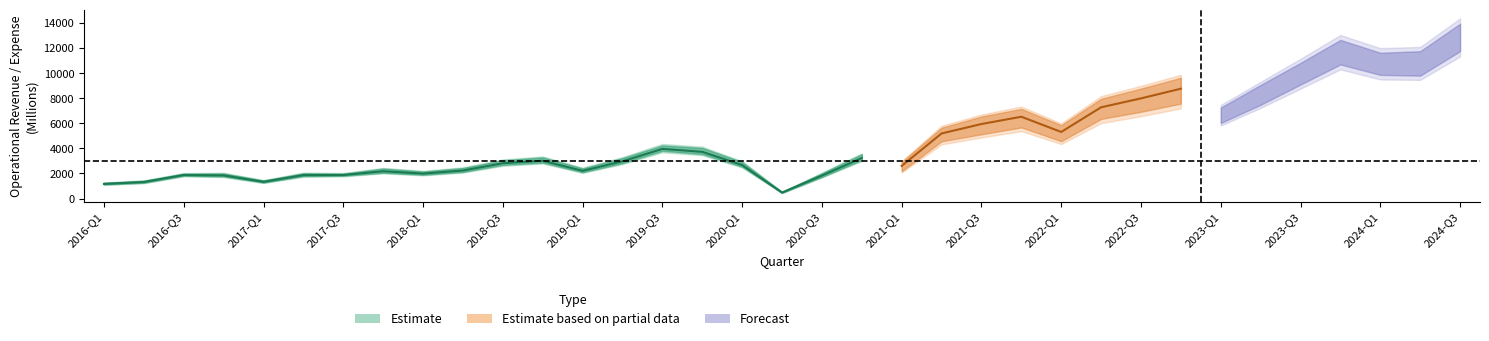

The total_gastos series shows 9420.1 at 29. True or false?

False